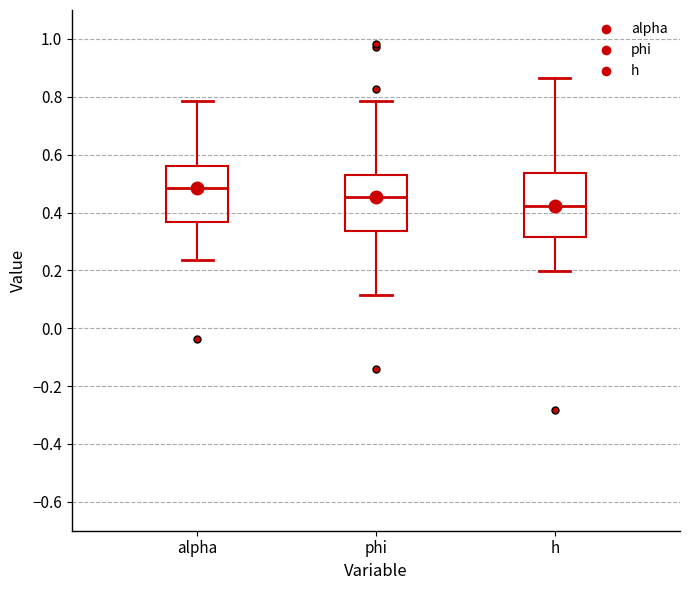

Reading left to right, read every box against the y-axis: the position of its median line, the range the box covers, and the ends of its whiskers. The values are not printed on the chart, so give them approximately, as read against the axis.

alpha: median 0.48, box 0.36 to 0.56, whiskers 0.24 to 0.78
phi: median 0.46, box 0.34 to 0.54, whiskers 0.12 to 0.78
h: median 0.42, box 0.32 to 0.54, whiskers 0.20 to 0.86